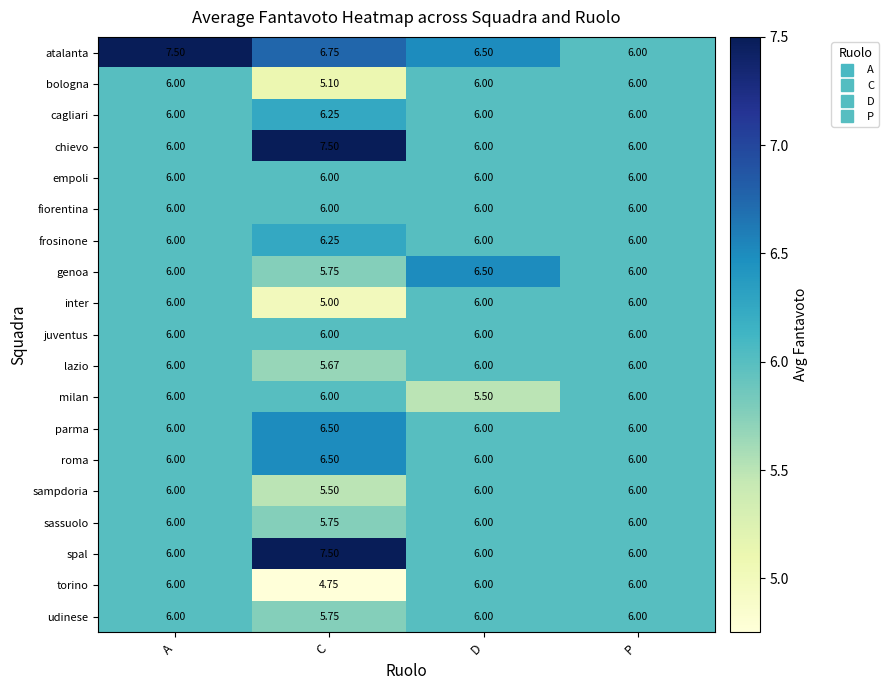

At which category is the sum across all series the highest?

A